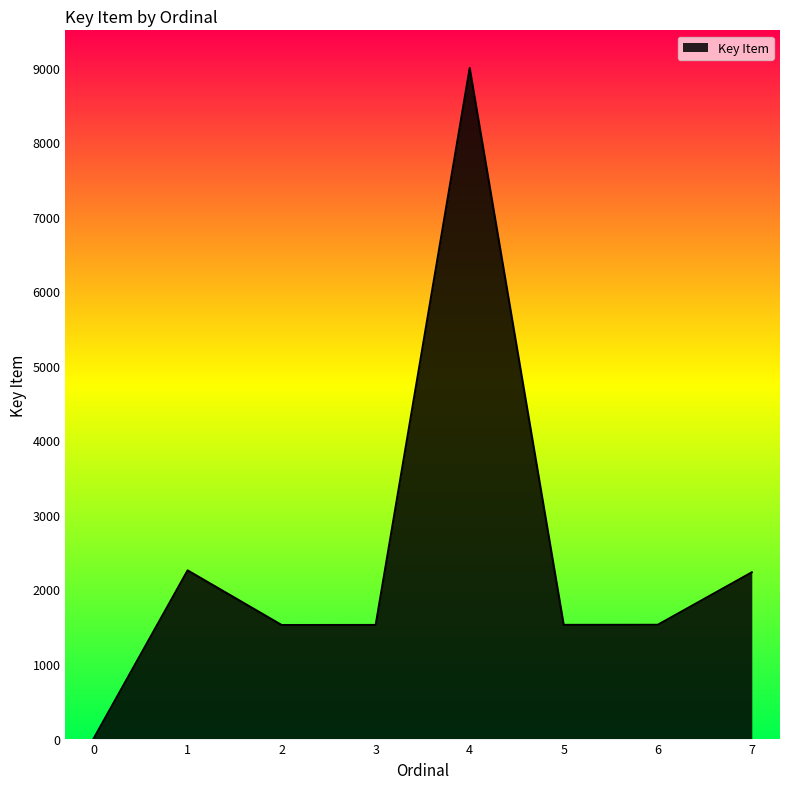

True or false: the data shows -3914 at 0.

False